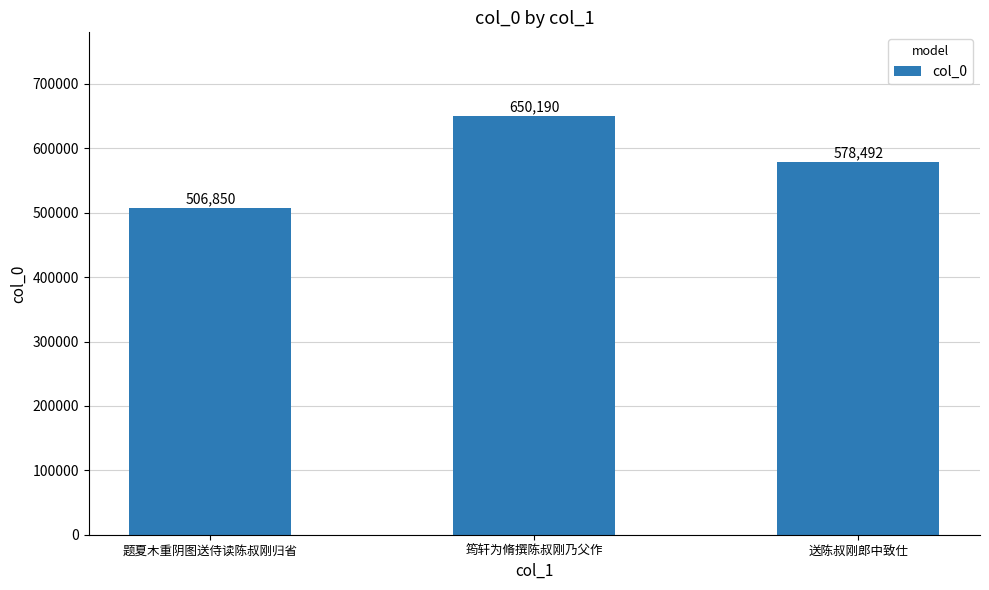

What is the maximum value shown in the chart?

650190